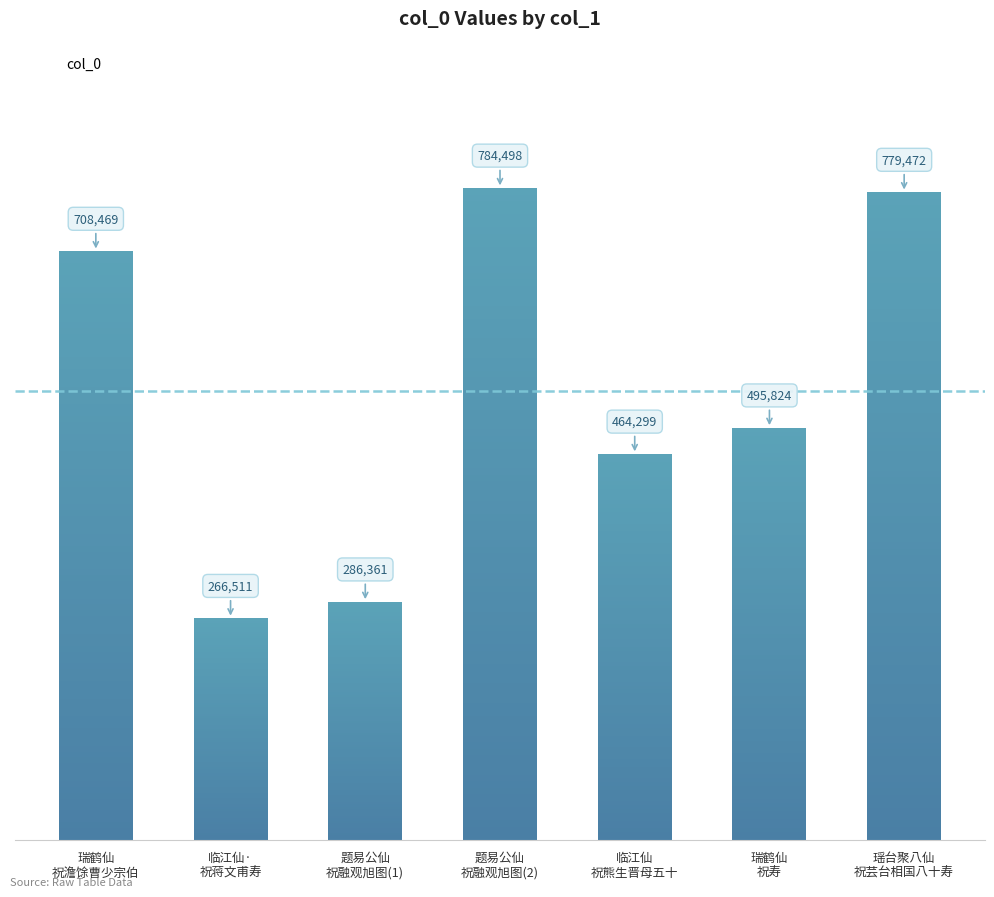

Where is the data nearest to the value 525504?

瑞鹤仙
祝寿